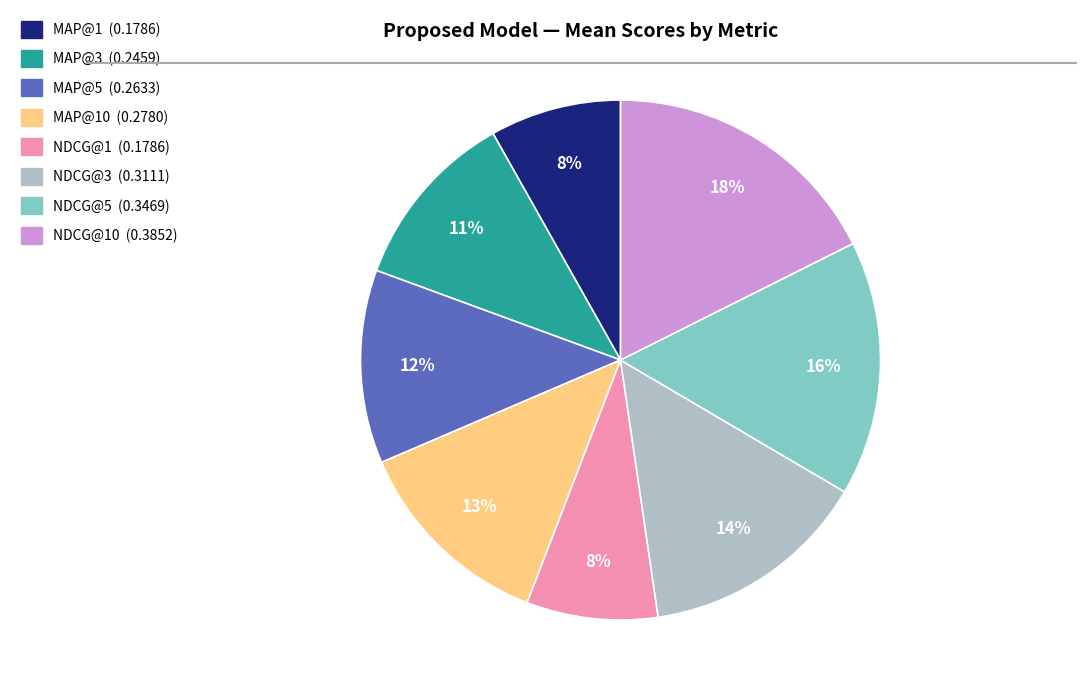

Does any single category account for the majority?

No